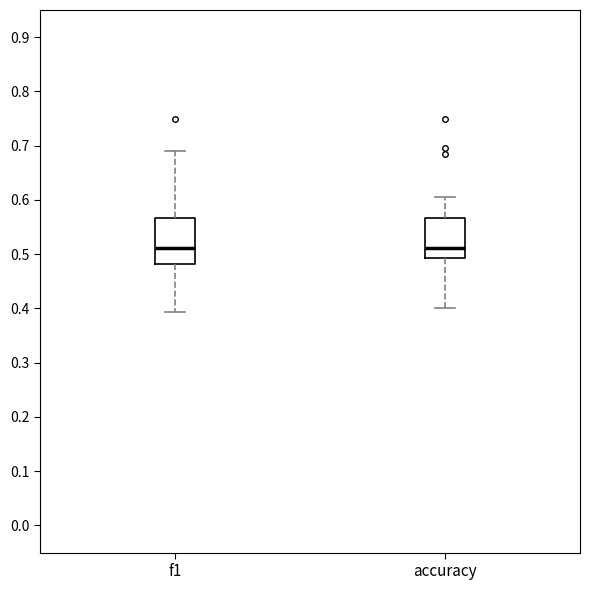

Reading left to right, read every box against the y-axis: the position of its median line, the range the box covers, and the ends of its whiskers. The values are not printed on the chart, so give them approximately, as read against the axis.

f1: median 0.51, box 0.48 to 0.57, whiskers 0.39 to 0.69
accuracy: median 0.51, box 0.49 to 0.57, whiskers 0.40 to 0.61